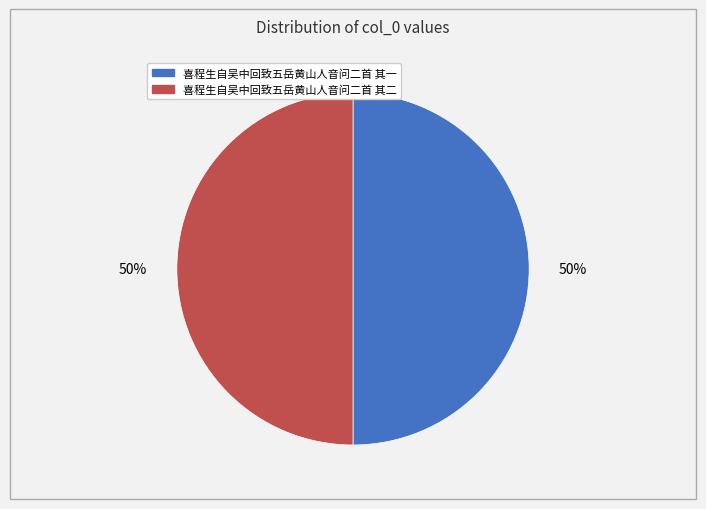

To the nearest percent, what is the combined percentage of 喜程生自吴中回致五岳黄山人音问二首 其二 and 喜程生自吴中回致五岳黄山人音问二首 其一?

100%